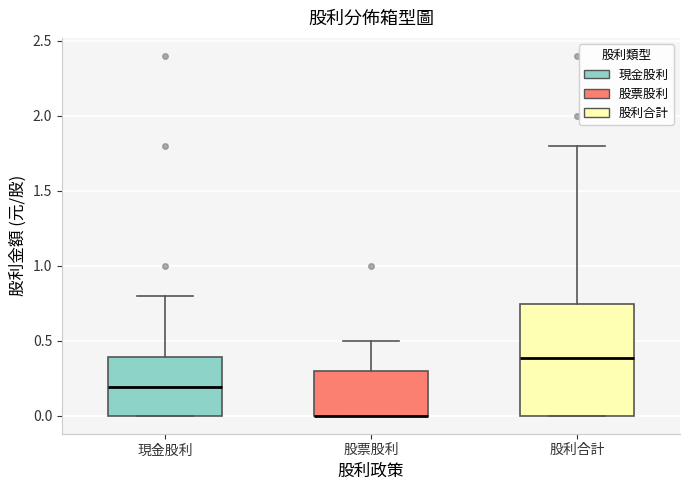

Reading left to right, transcribe this box plot: for each box, give where its median line is, the range the box spans, and where its two whiskers end, as read against the y-axis. The values are not printed on the chart, so give them approximately, as read against the axis.

現金股利: median 0.20, box 0.00 to 0.40, whiskers 0.00 to 0.80
股票股利: median 0.00 (drawn on the box's lower edge), box 0.00 to 0.30, whiskers 0.00 to 0.50
股利合計: median 0.40, box 0.00 to 0.75, whiskers 0.00 to 1.80